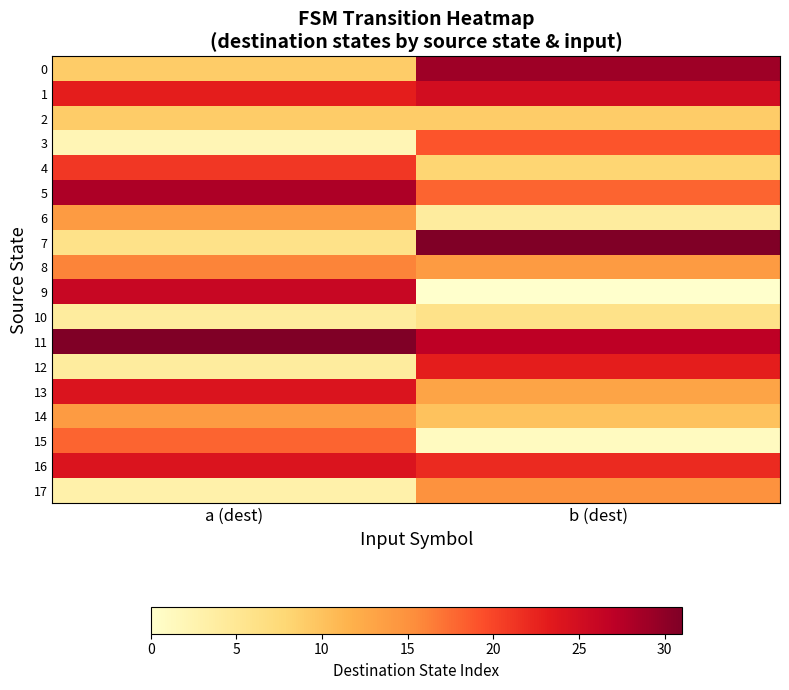

Between a (dest) and b (dest), which series saw the biggest shift?

9